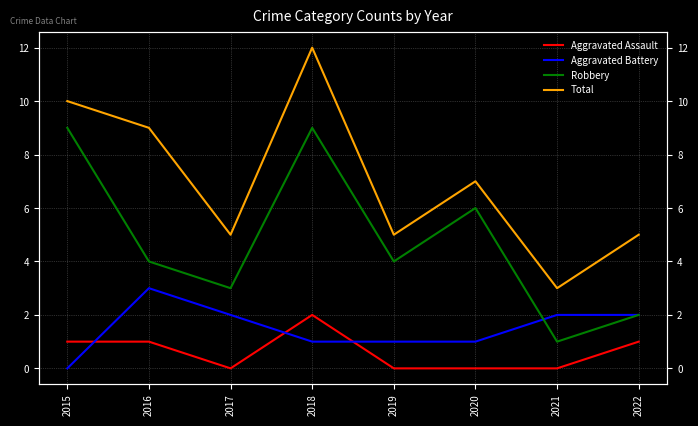

True or false: Total and Aggravated Battery cross at least once.

False